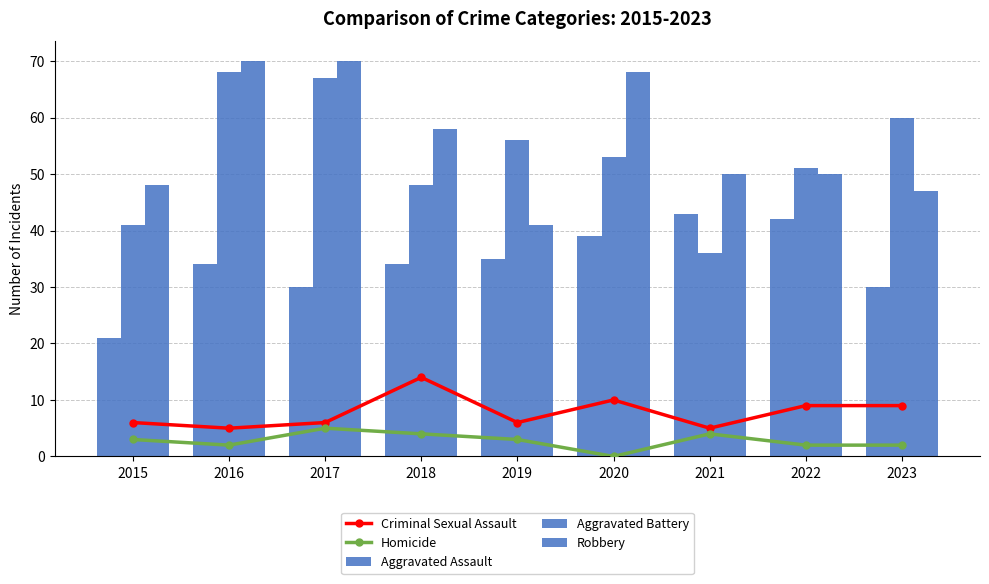

What is the sum of the Criminal Sexual Assault values at 2023 and 2016?

14